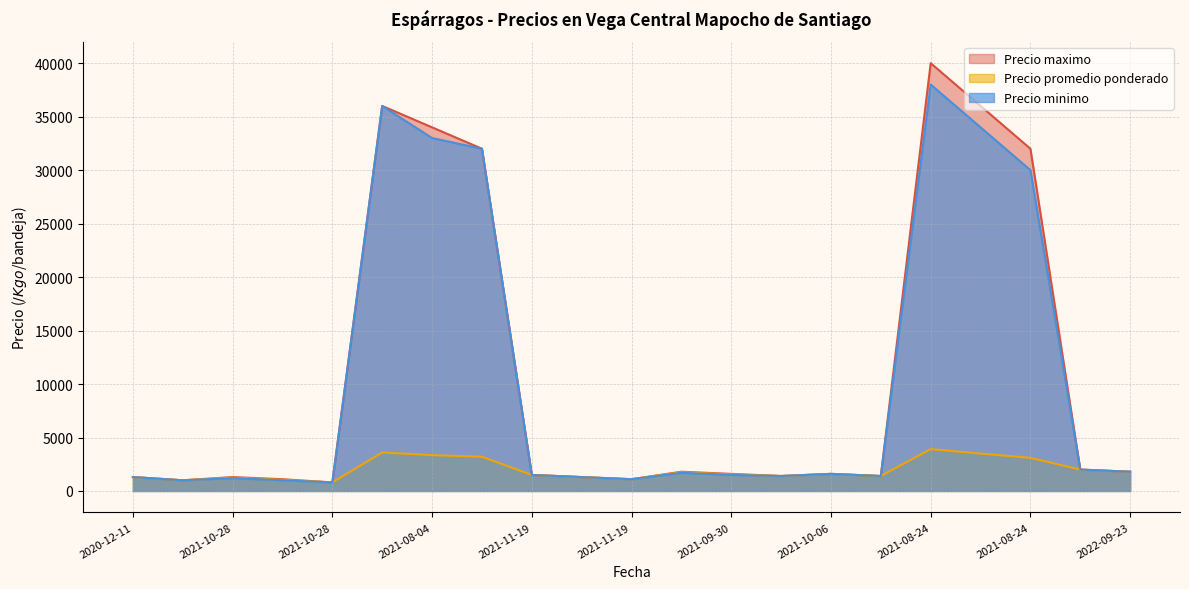

What is the minimum value for Precio minimo?

800